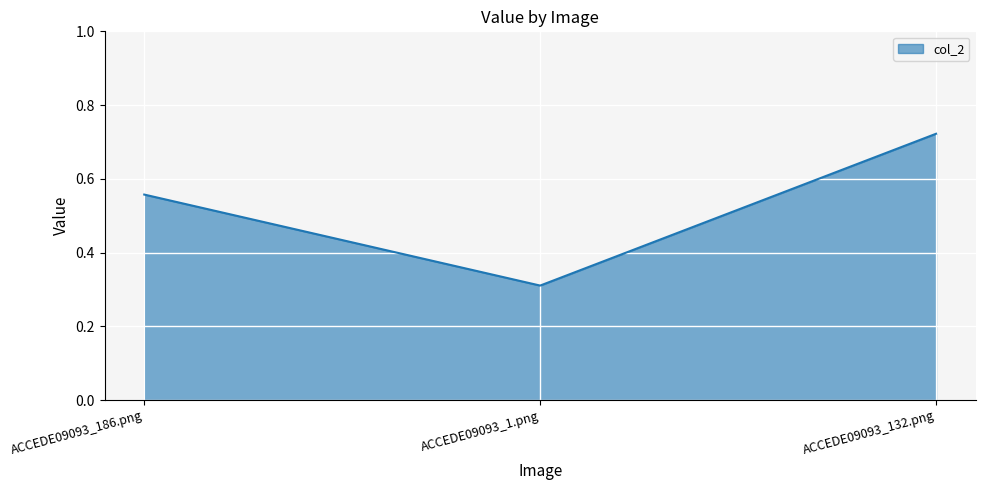

Between ACCEDE09093_1.png and ACCEDE09093_132.png, which is larger?

ACCEDE09093_132.png